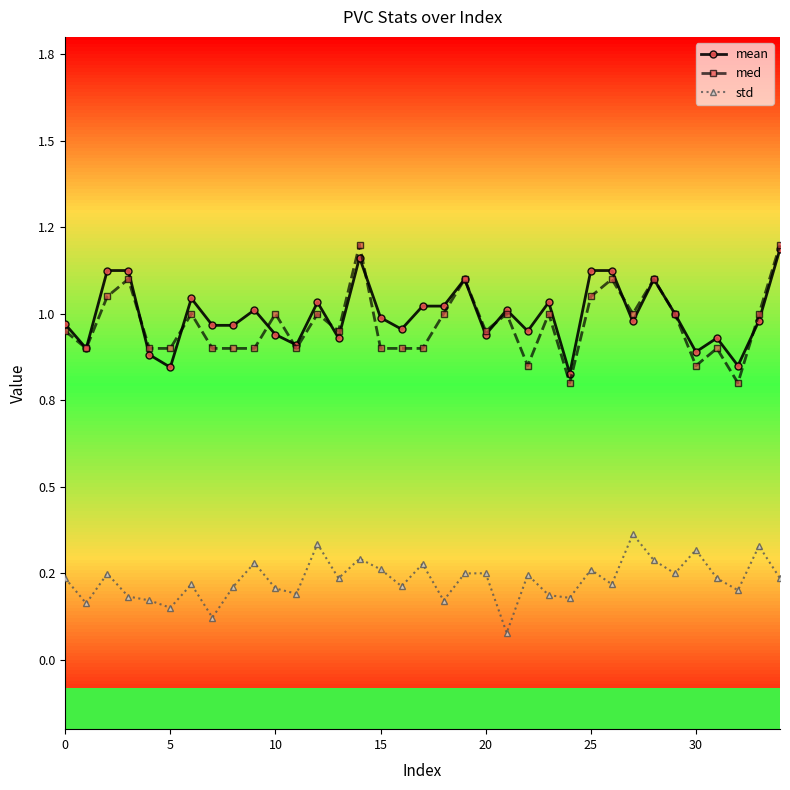

Between 20 and 13, which is larger?

13